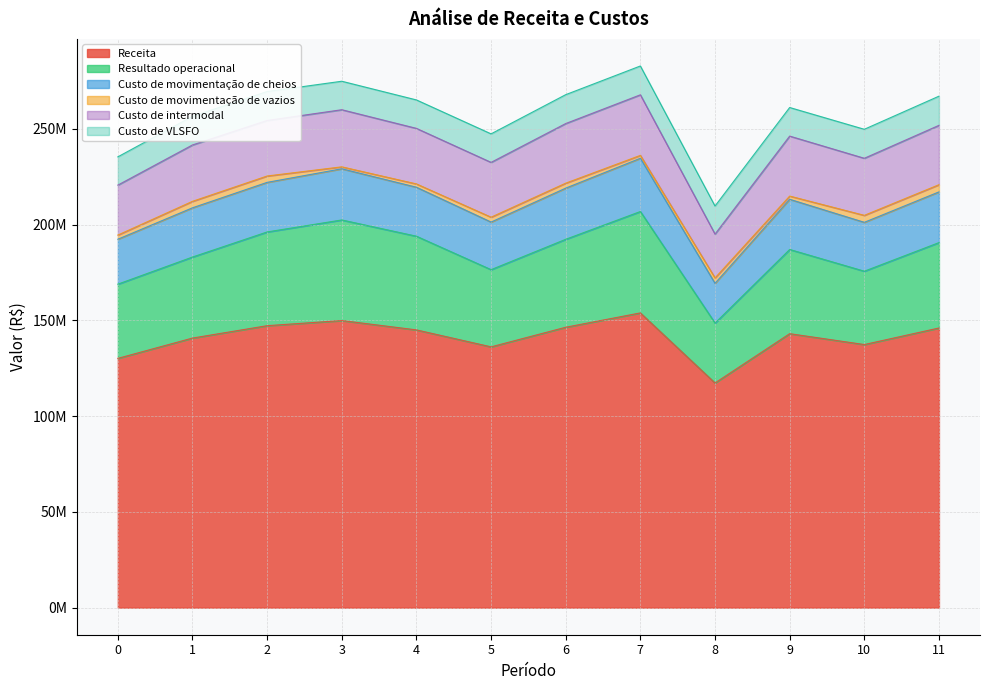

What is the value of the Custo de movimentação de cheios point at the 3rd from the left?

25880542.0